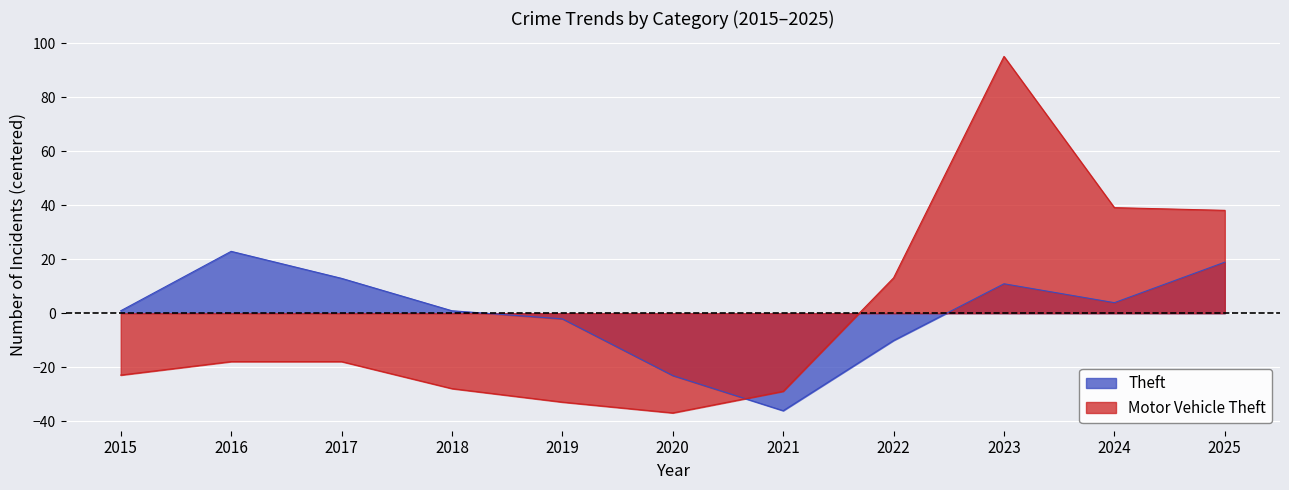

What is the lowest value of the Motor Vehicle Theft series?

-36.9